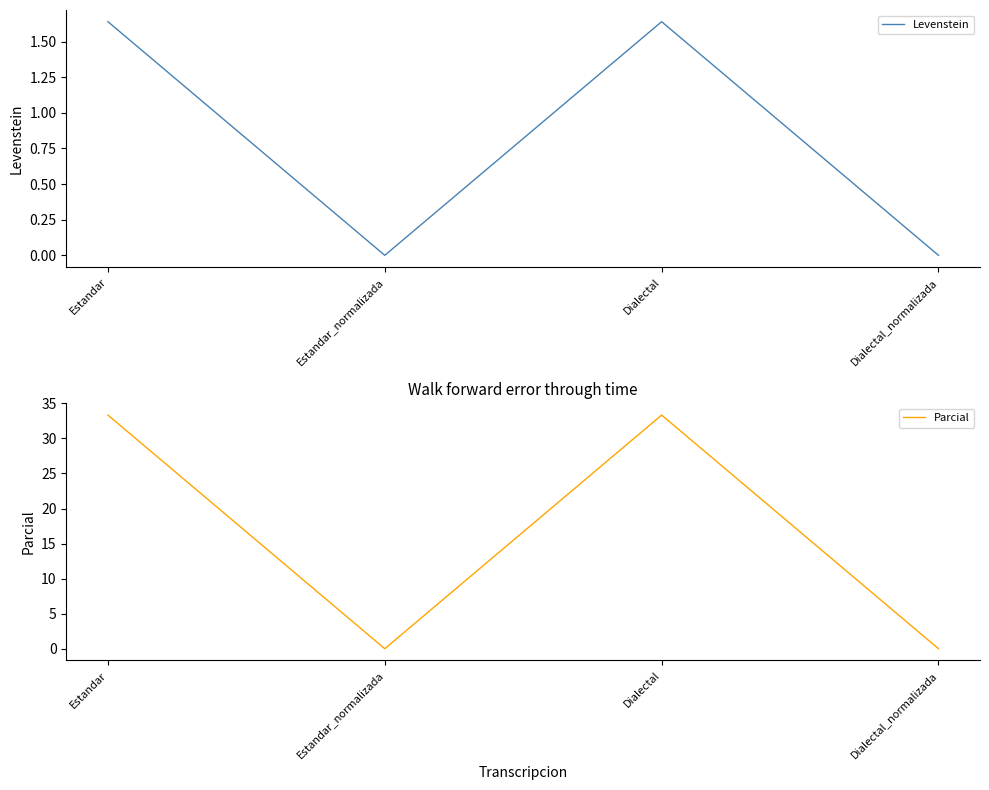

The Parcial series shows 14.2 at Dialectal_normalizada. True or false?

False